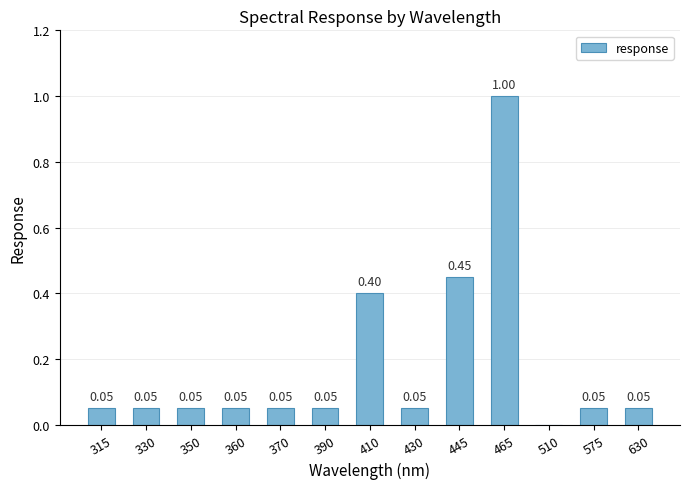

What is the sum of all values?

2.3